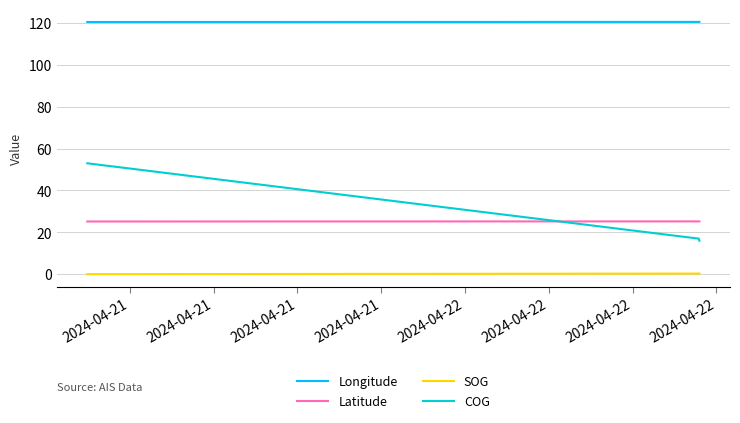

What is the maximum value shown in the chart?

120.6